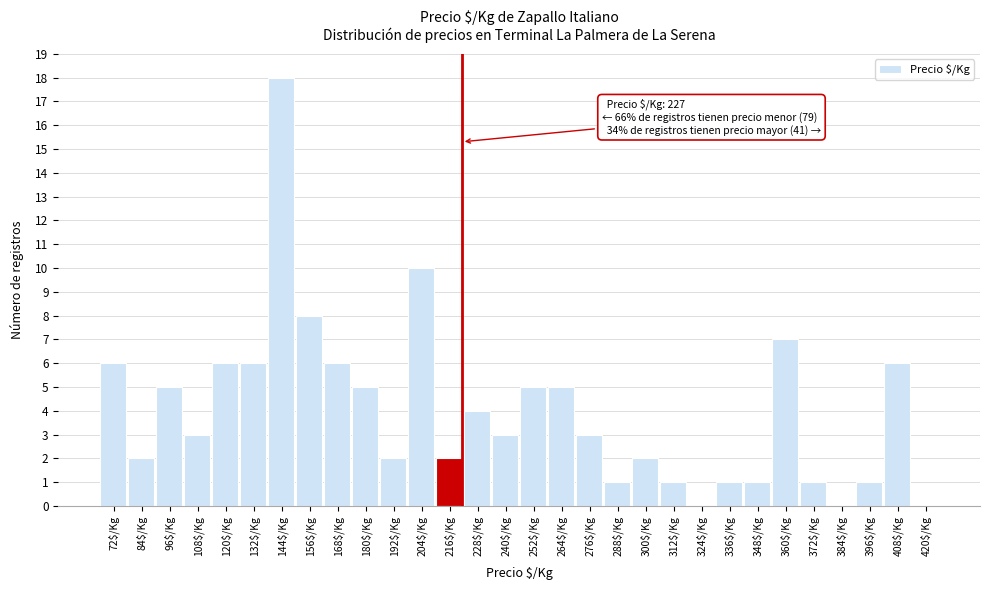

Which category has the highest value across all series?

144$/Kg